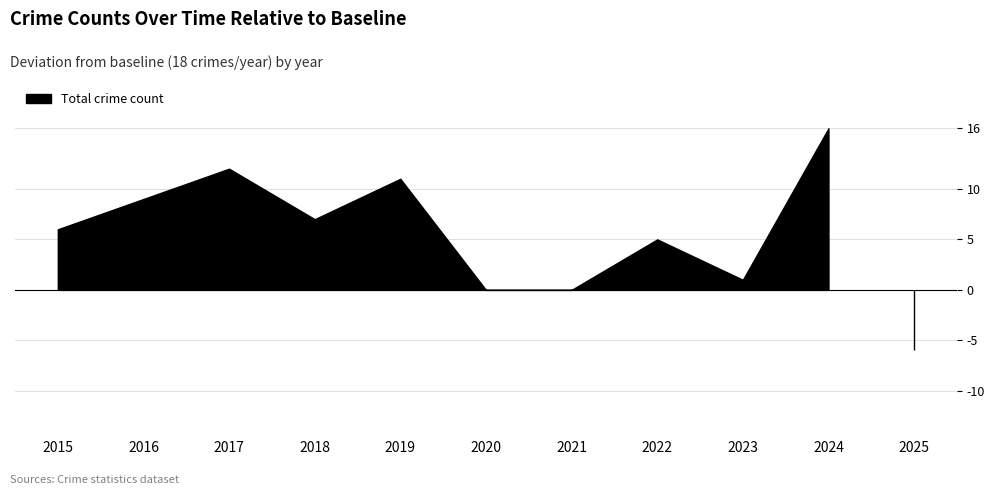

Count the number of categories in the chart.

11